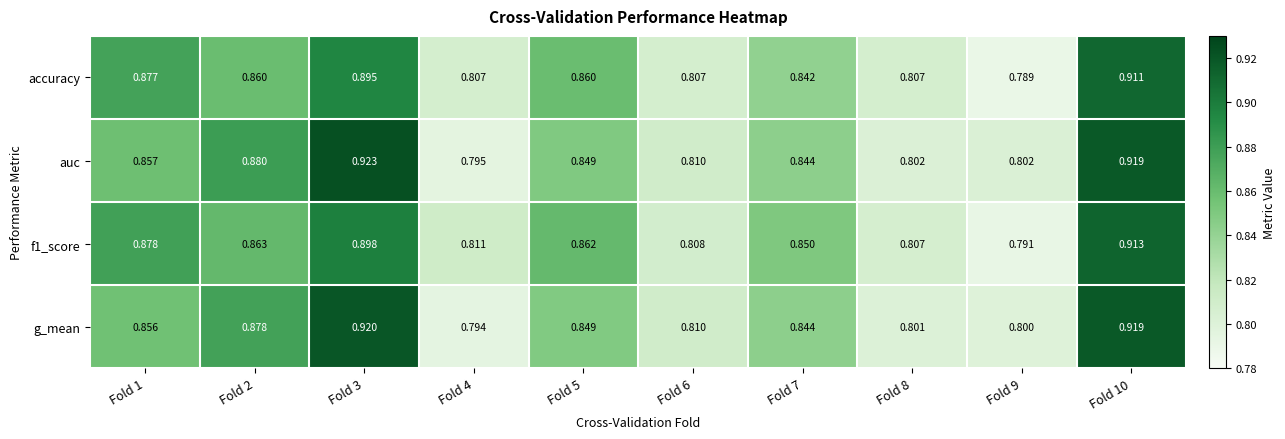

Which series has the largest range (max minus min)?

auc